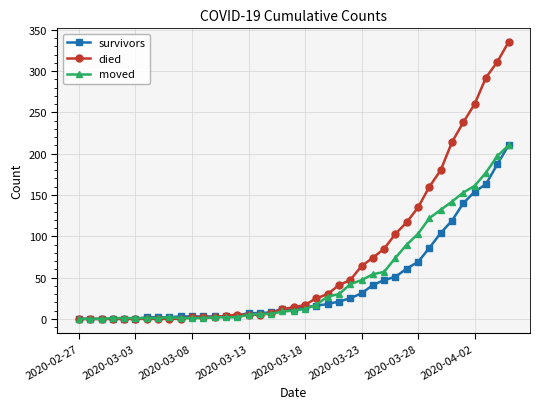

Which series has the largest total across all categories?

died